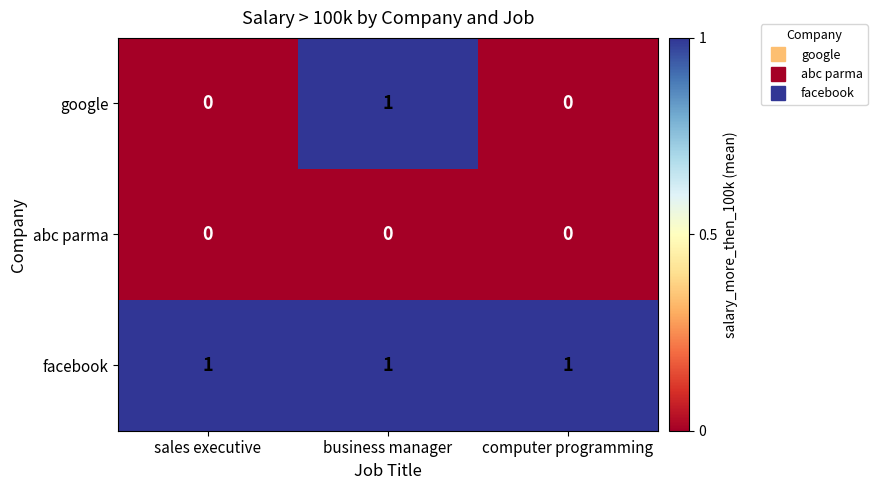

Between sales executive and business manager, which series saw the biggest shift?

google